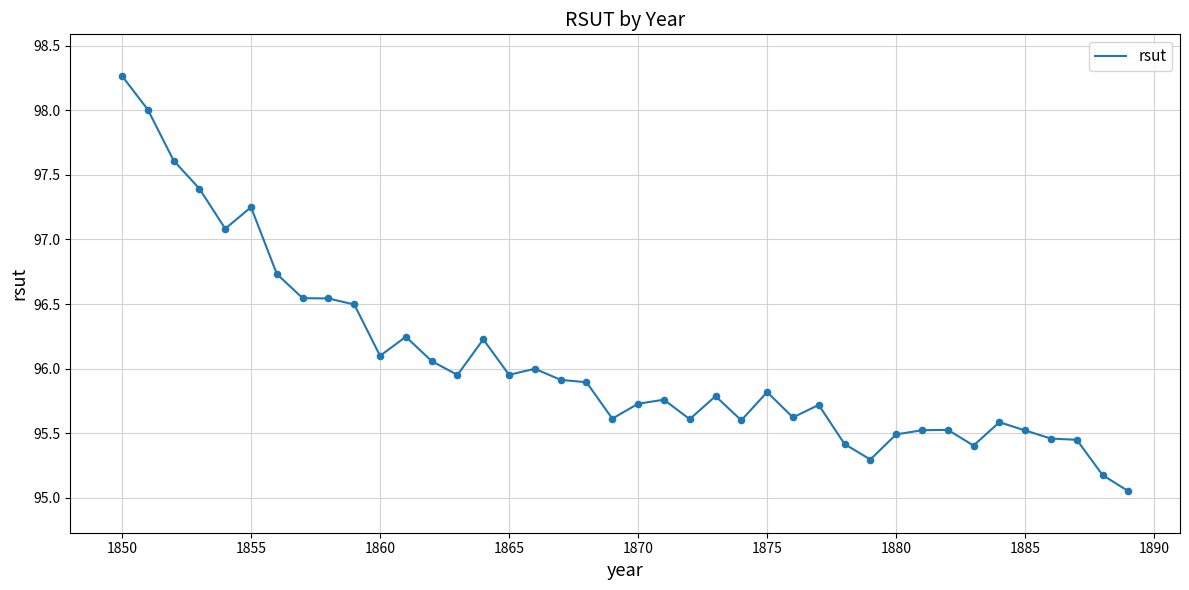

What is the difference between the maximum and minimum values?

3.2